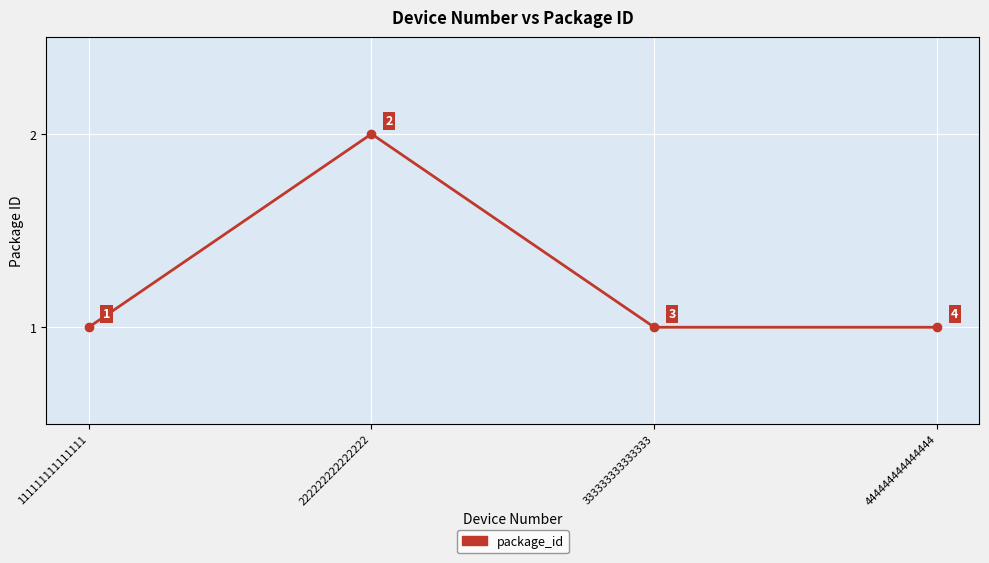

What is the difference between the maximum and minimum values?

1